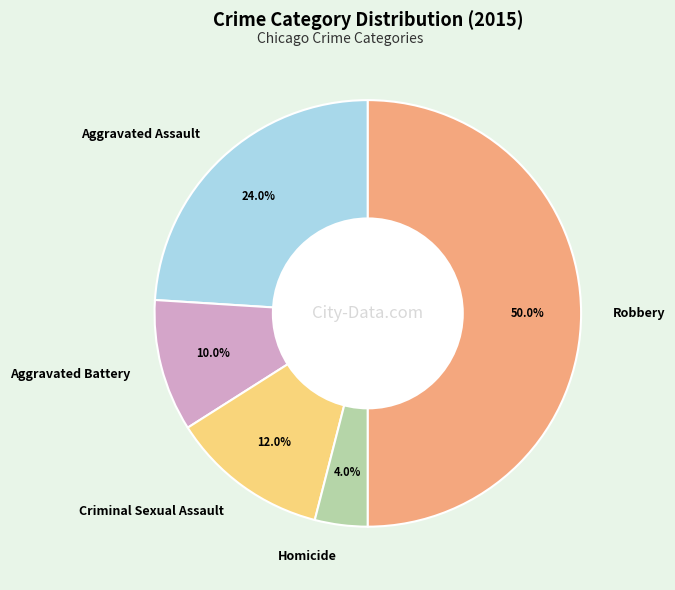

Is Aggravated Battery the majority of the pie?

No